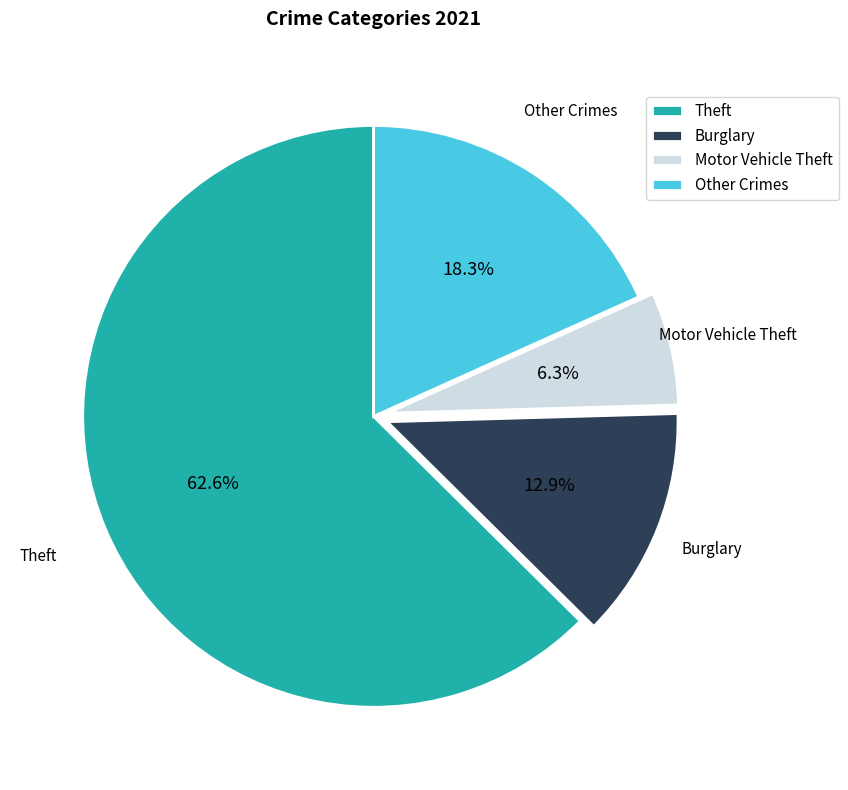

Which category accounts for the majority?

Theft